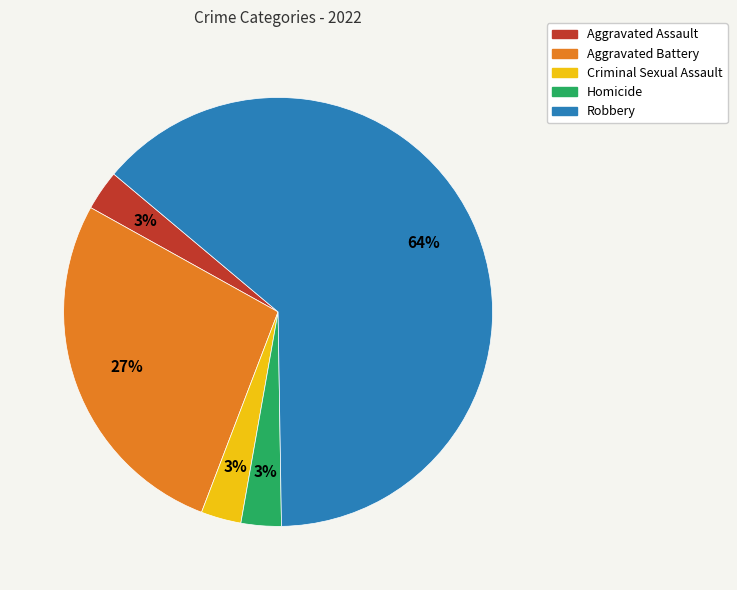

Combined, do Homicide and Criminal Sexual Assault account for over 50%?

No